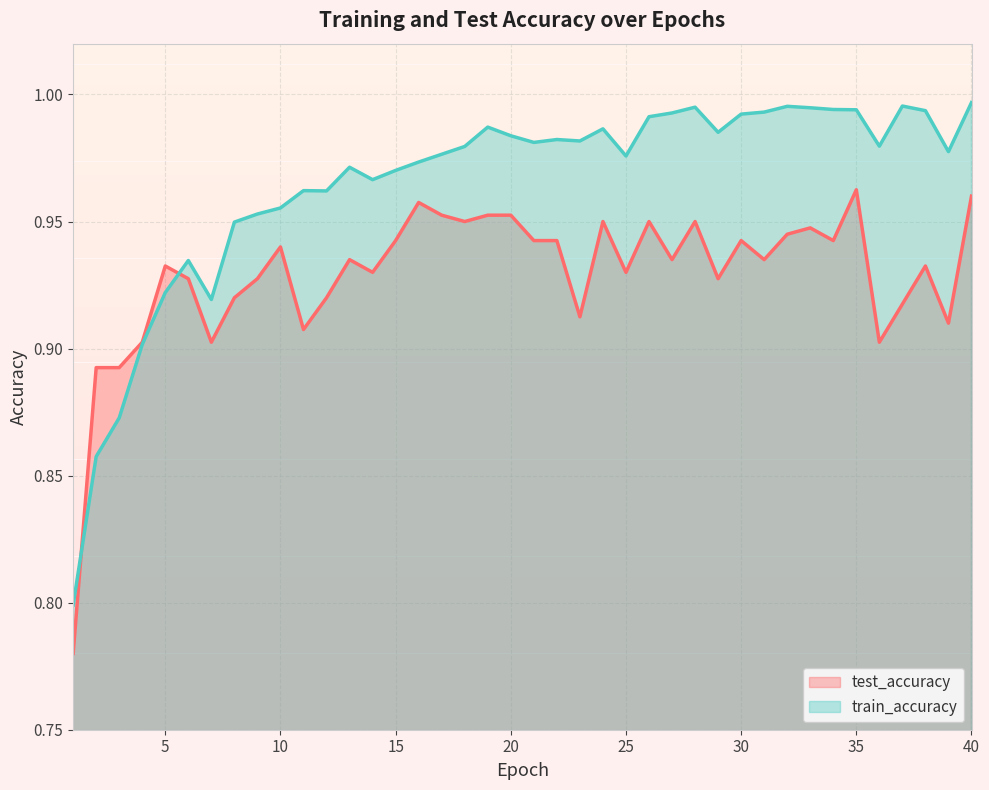

At which category does train_accuracy reach its first local peak?

6